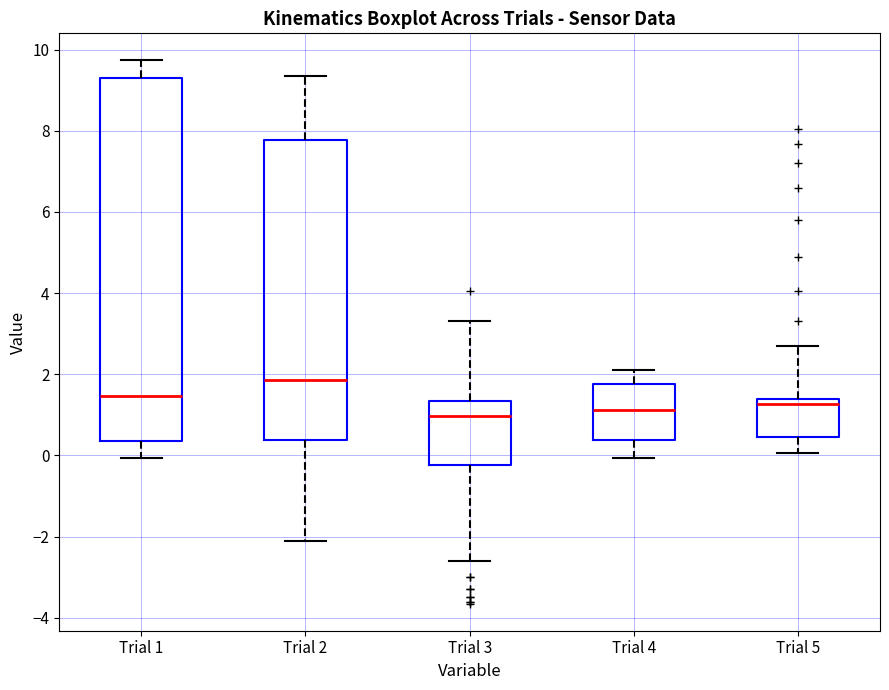

Where does the lower whisker of the box for Trial 5 end on the y-axis? The values are not printed on the chart, so give them approximately, as read against the axis.

0.0